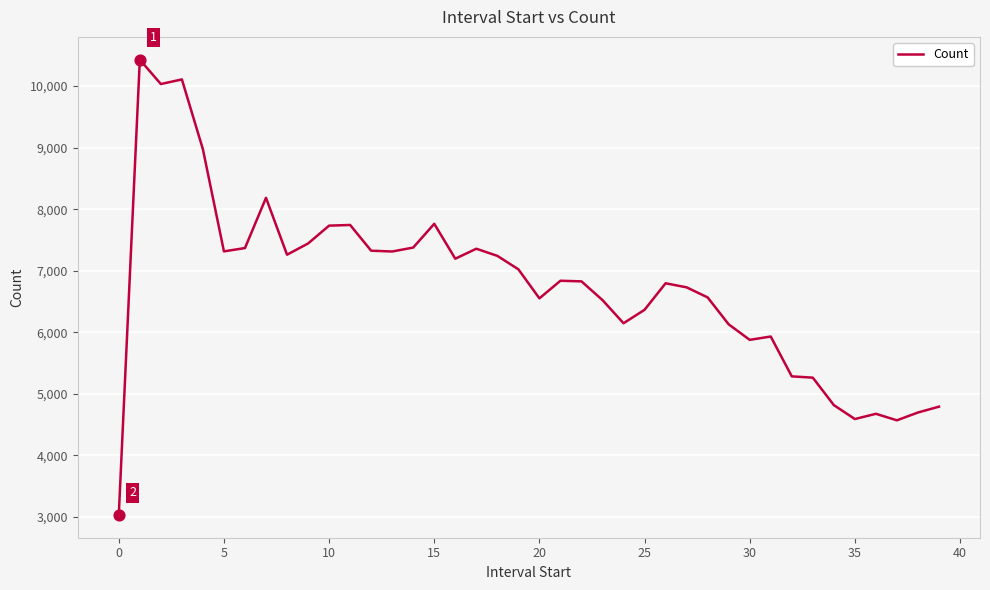

What is the maximum value shown in the chart?

10428